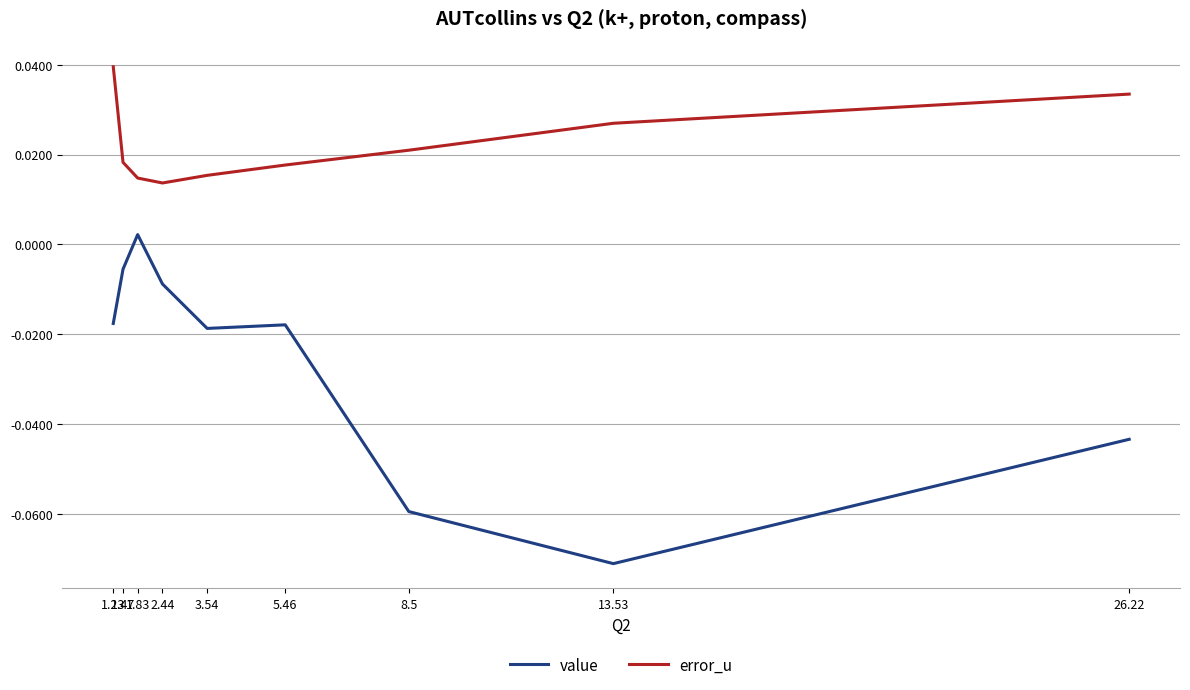

True or false: value and error_u cross at least once.

False